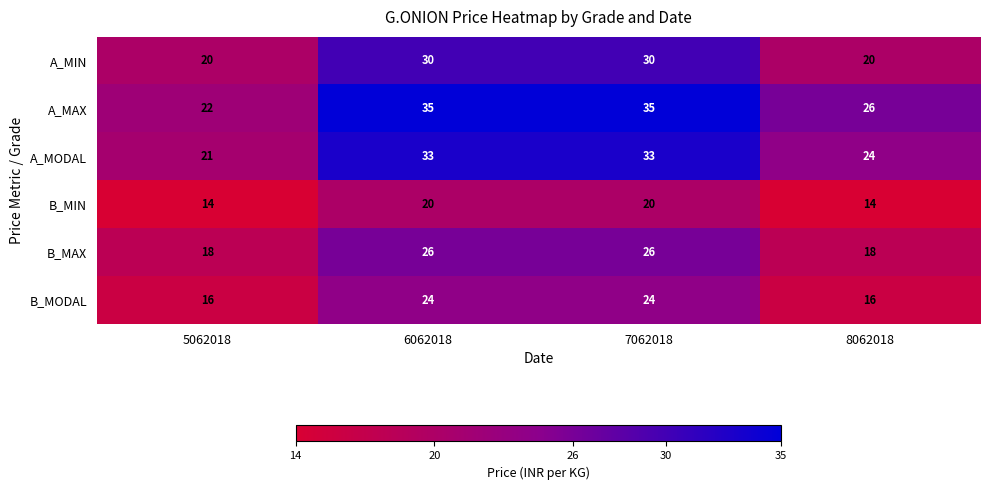

True or false: A_MIN has a value of 20 at 5062018.

True